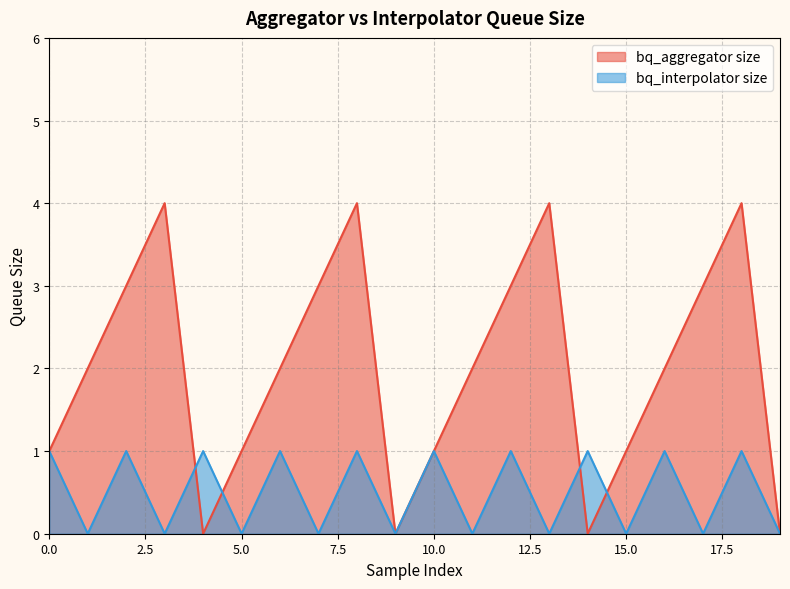

Which category has the lowest value across all series?

4